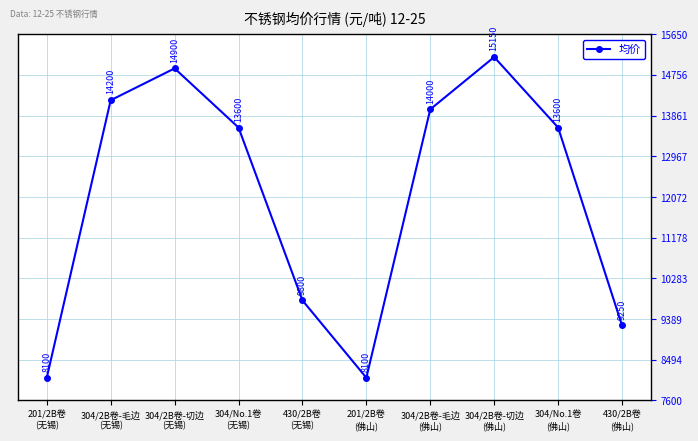

Does the chart have visible grid lines?

Yes